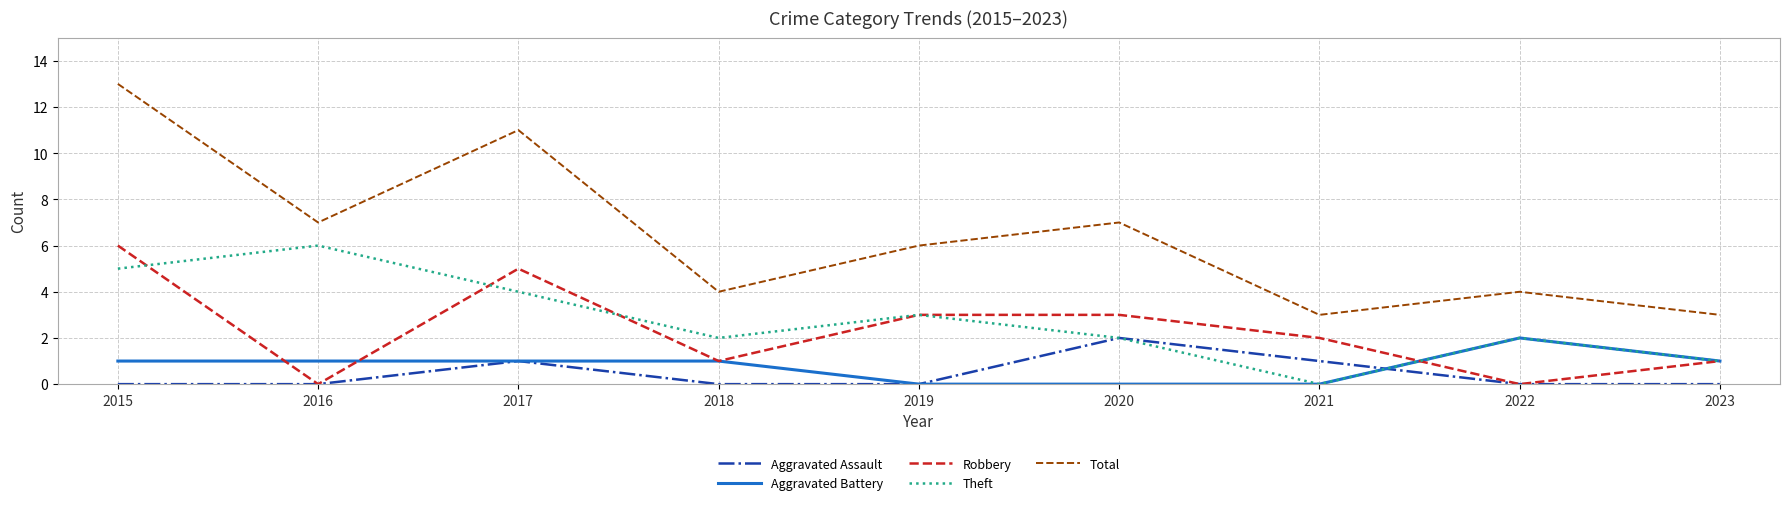

Reading left to right, transcribe all the data shown in this chart.

Aggravated Assault: 2015=0	2016=0	2017=1	2018=0	2019=0	2020=2	2021=1	2022=0	2023=0
Aggravated Battery: 2015=1	2016=1	2017=1	2018=1	2019=0	2020=0	2021=0	2022=2	2023=1
Robbery: 2015=6	2016=0	2017=5	2018=1	2019=3	2020=3	2021=2	2022=0	2023=1
Theft: 2015=5	2016=6	2017=4	2018=2	2019=3	2020=2	2021=0	2022=2	2023=1
Total: 2015=13	2016=7	2017=11	2018=4	2019=6	2020=7	2021=3	2022=4	2023=3